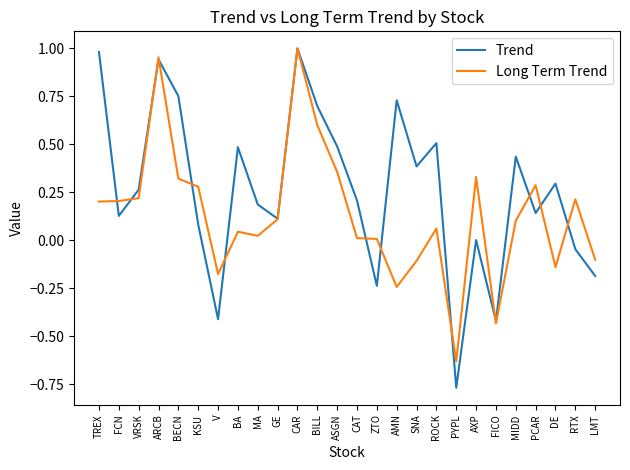

True or false: Long Term Trend has a value of -0.1 at DE.

True